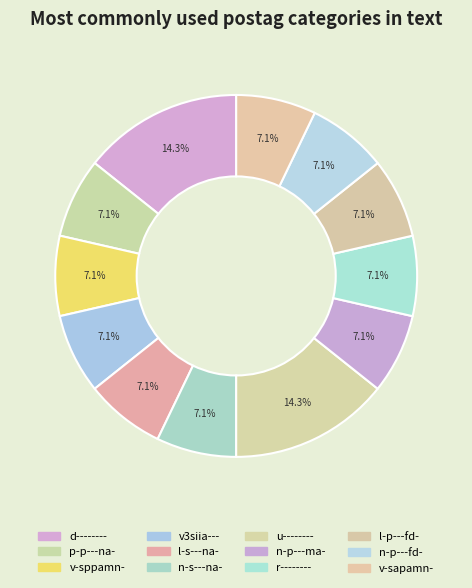

Which slice is the largest?

d--------